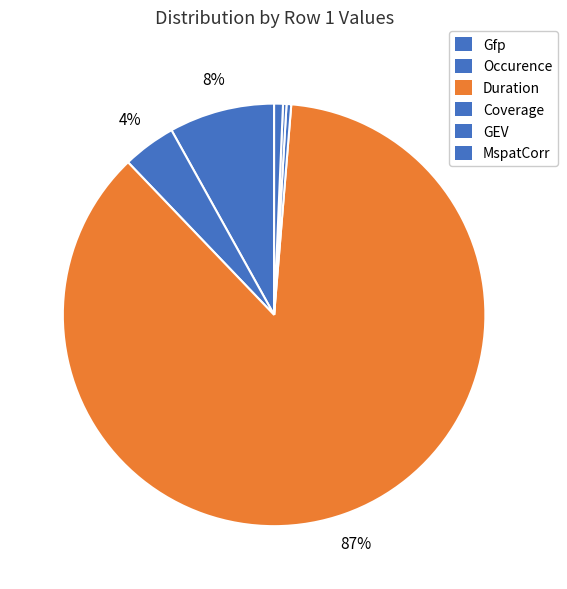

To the nearest percent, what percentage of the pie is Occurence?

4%